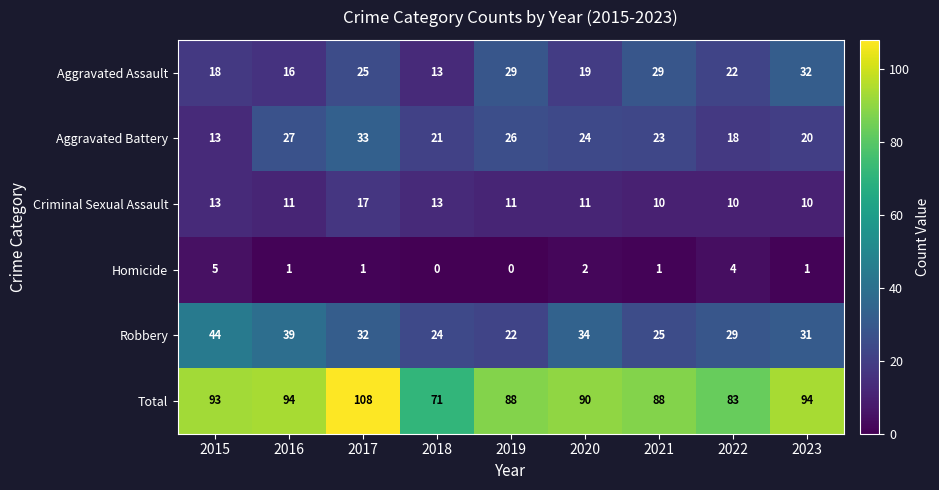

Where is Aggravated Battery nearest to the value 23?

2021